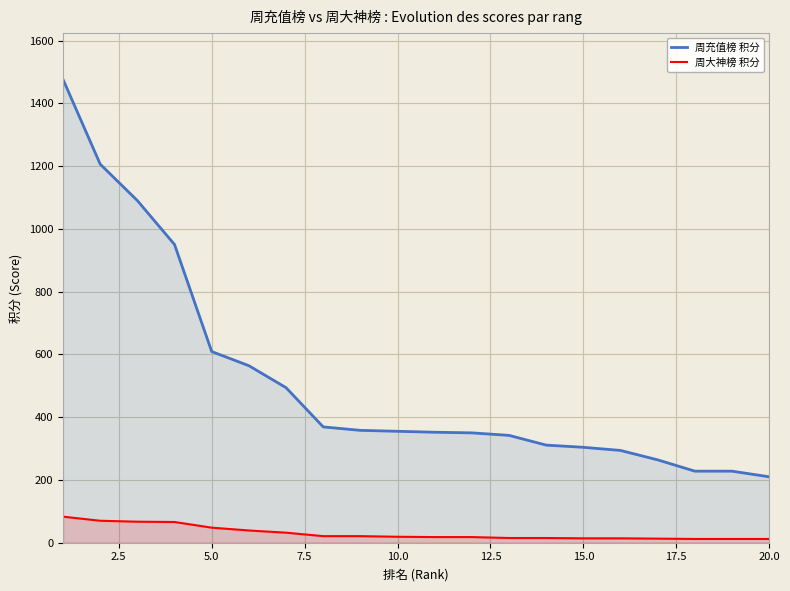

How many data points in 周大神榜 积分 are above 19?

9